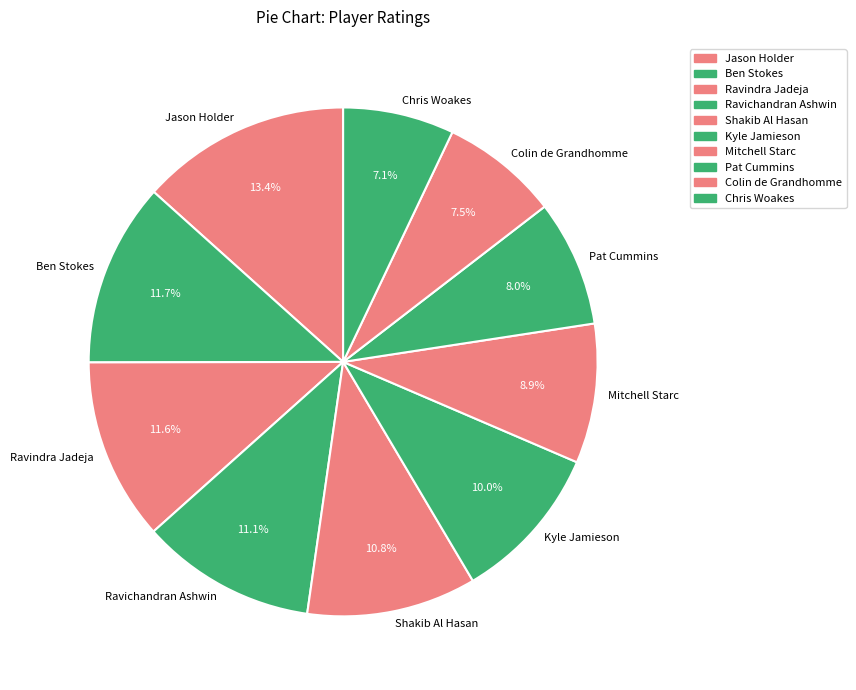

Between Shakib Al Hasan and Jason Holder, which is larger?

Jason Holder